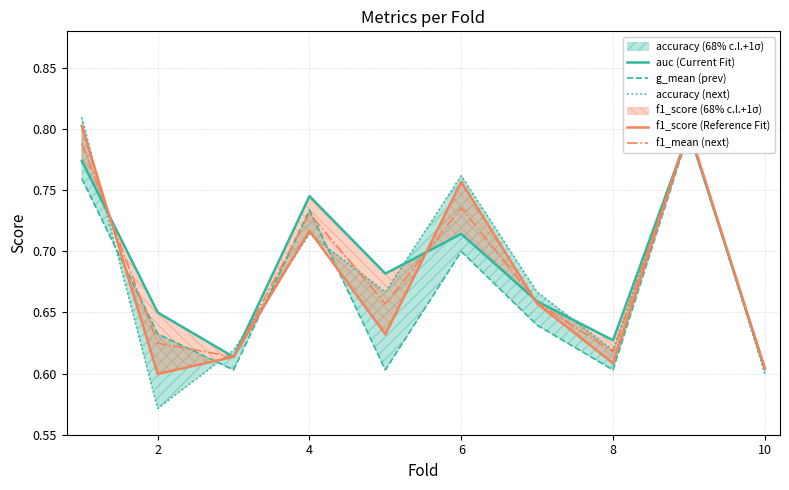

How many interior local peaks does the f1_mean (next) series have?

3